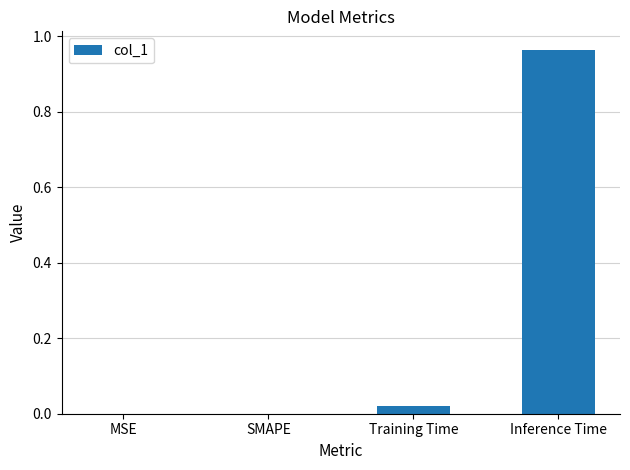

Which has a higher value, Inference Time or Training Time?

Inference Time